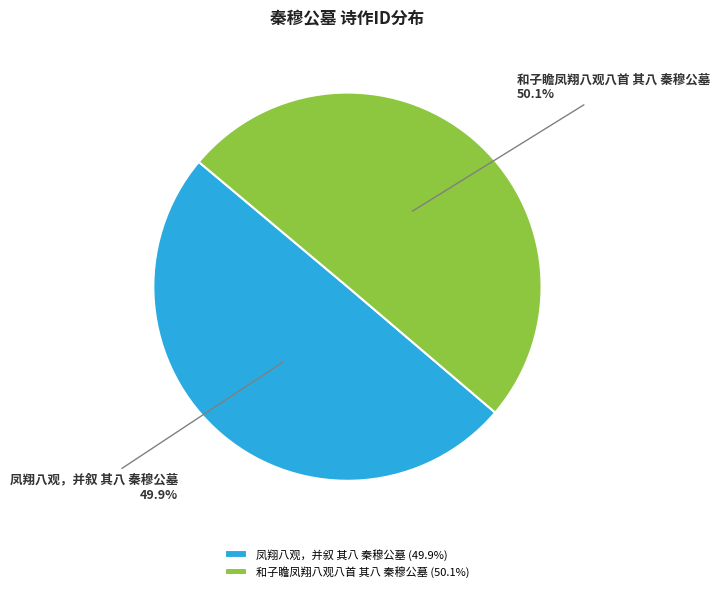

Approximately how many times larger is the value at 和子瞻凤翔八观八首 其八 秦穆公墓 compared to 凤翔八观，并叙 其八 秦穆公墓?

1.0